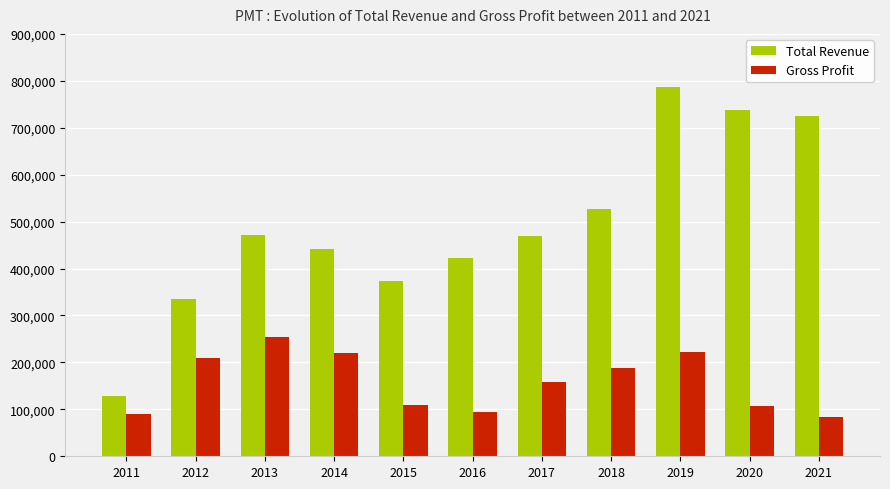

Which series has the largest total across all categories?

Total Revenue